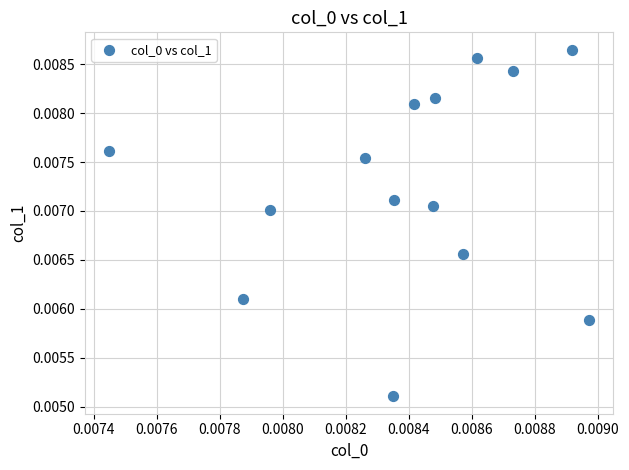

How many data points are displayed?

14